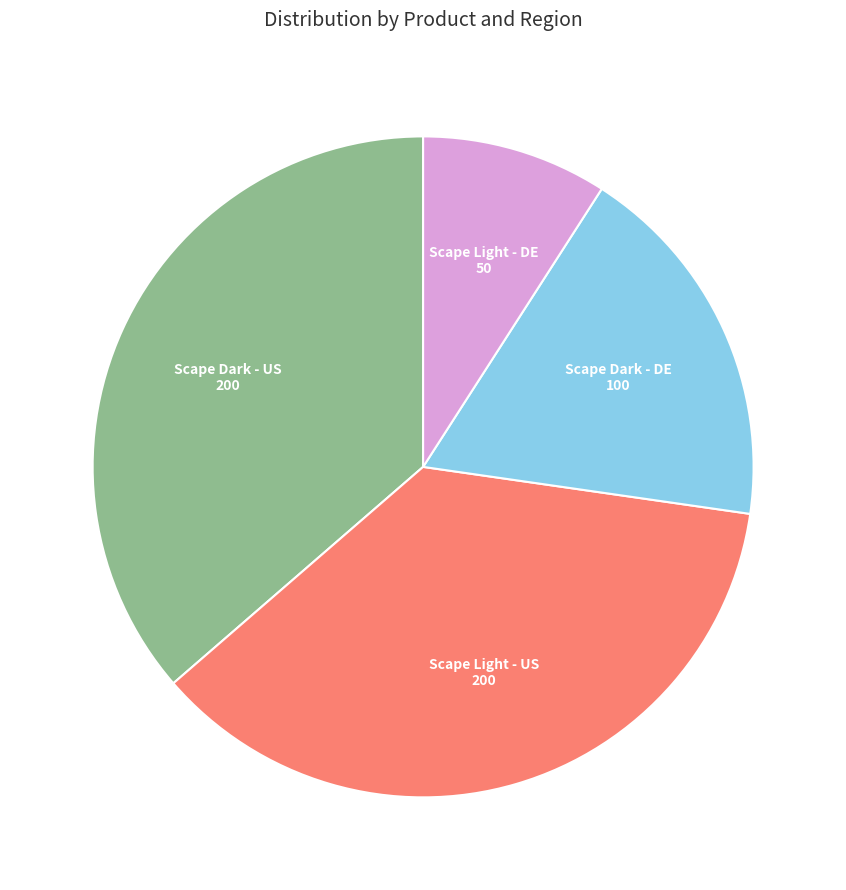

Does Scape Light - DE represent more than half of the total?

No